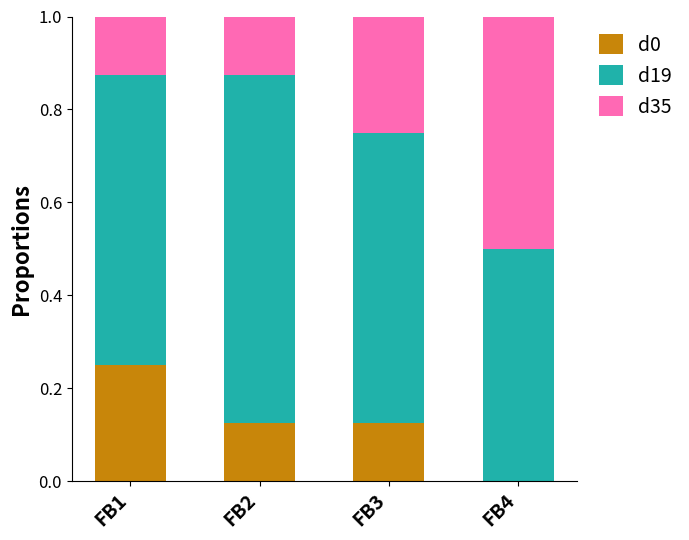

Which category has the highest value in the d0 series?

FB1